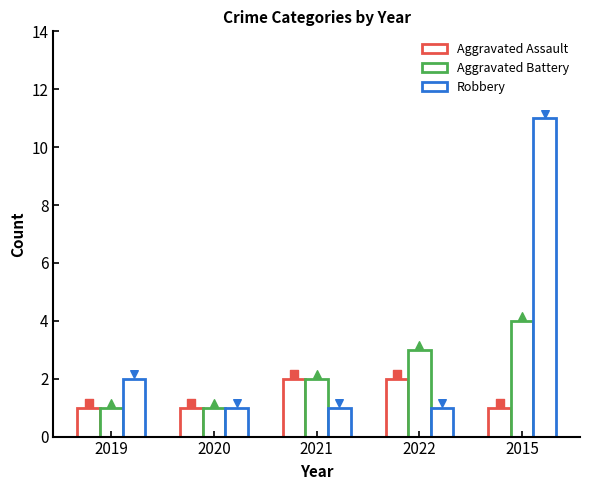

At how many categories does at least one series exceed 7?

1